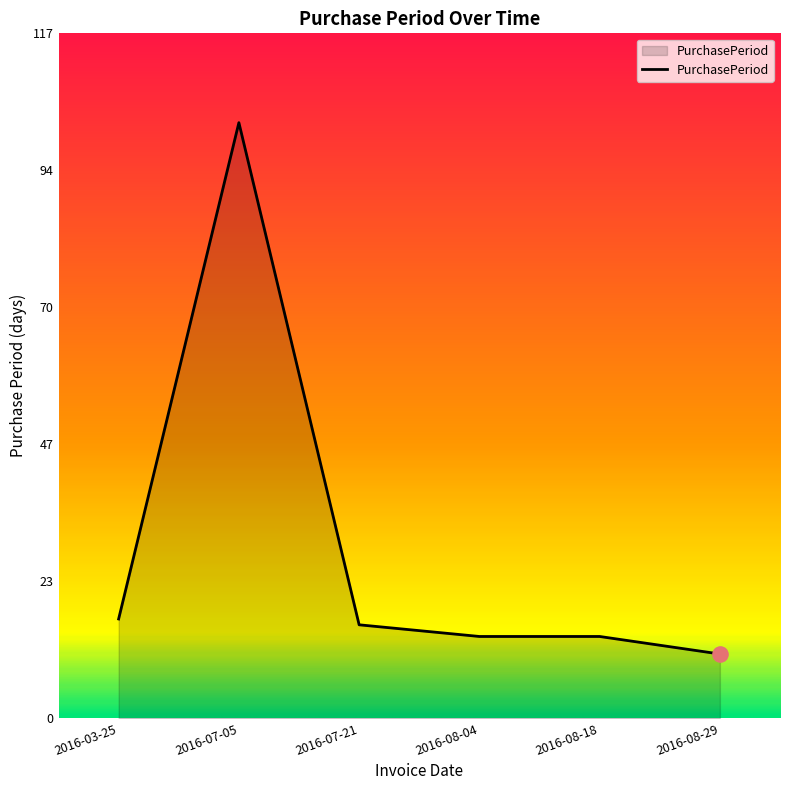

What is the change in value from 2016-07-05 to 2016-08-18?

-88